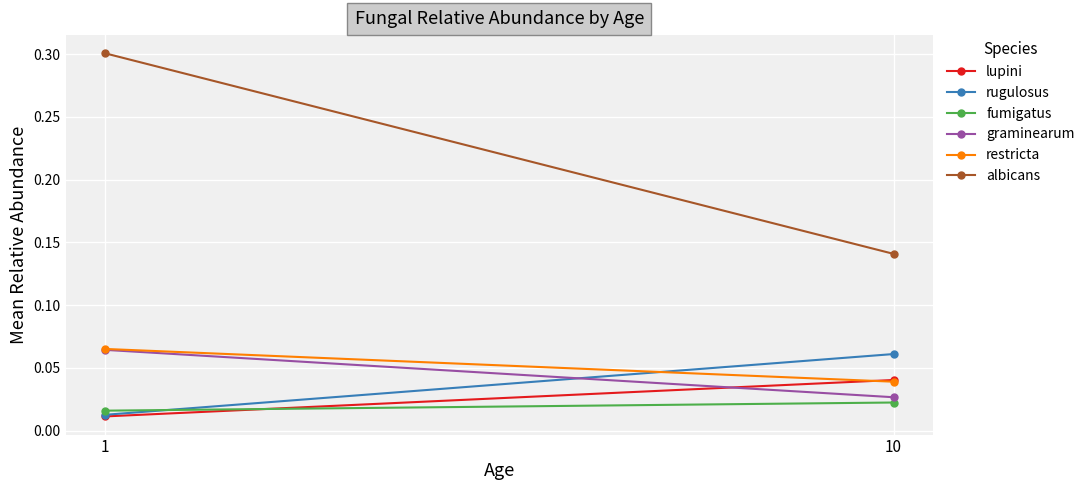

Which category has the lowest value across all series?

1